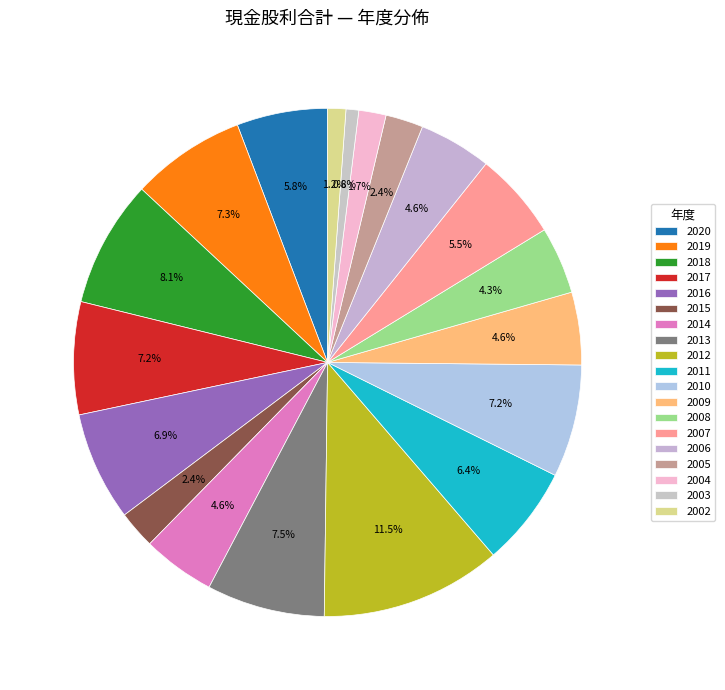

To the nearest percent, what percentage of the pie is 2019?

7%